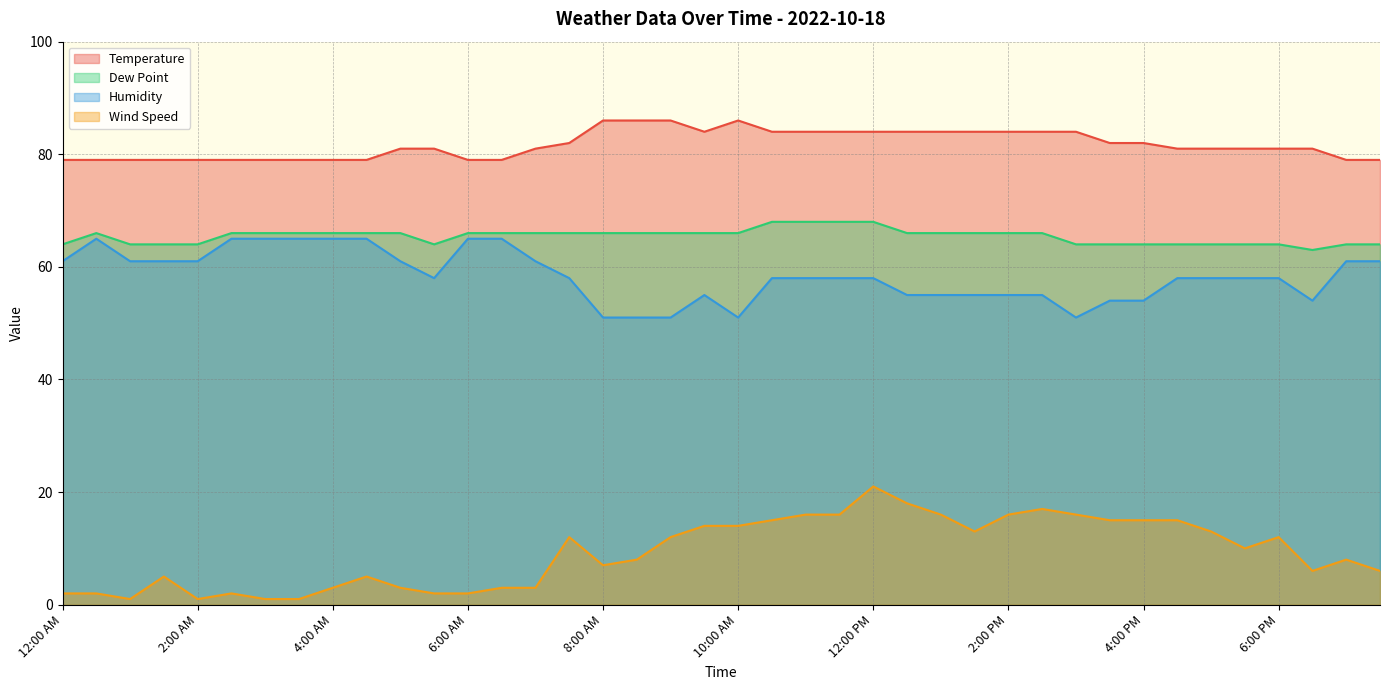

What is the difference between the second highest and second lowest values in the Dew Point series?

4